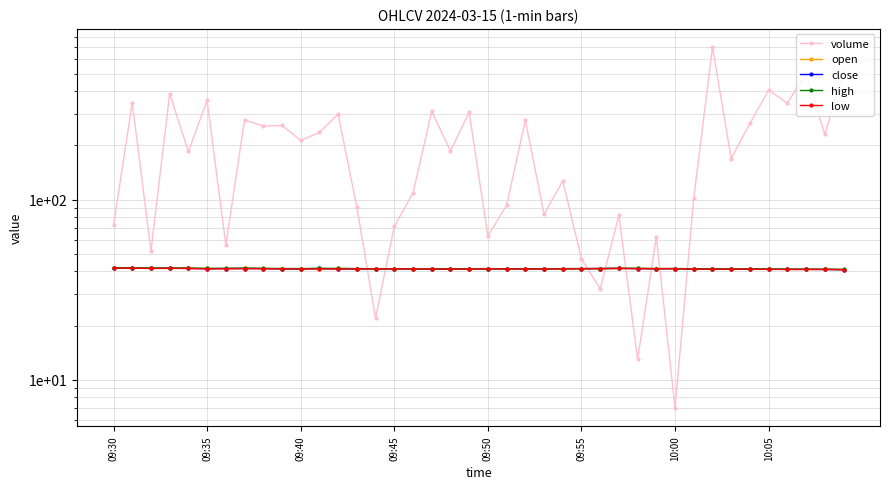

What is the greatest value displayed?

703.0